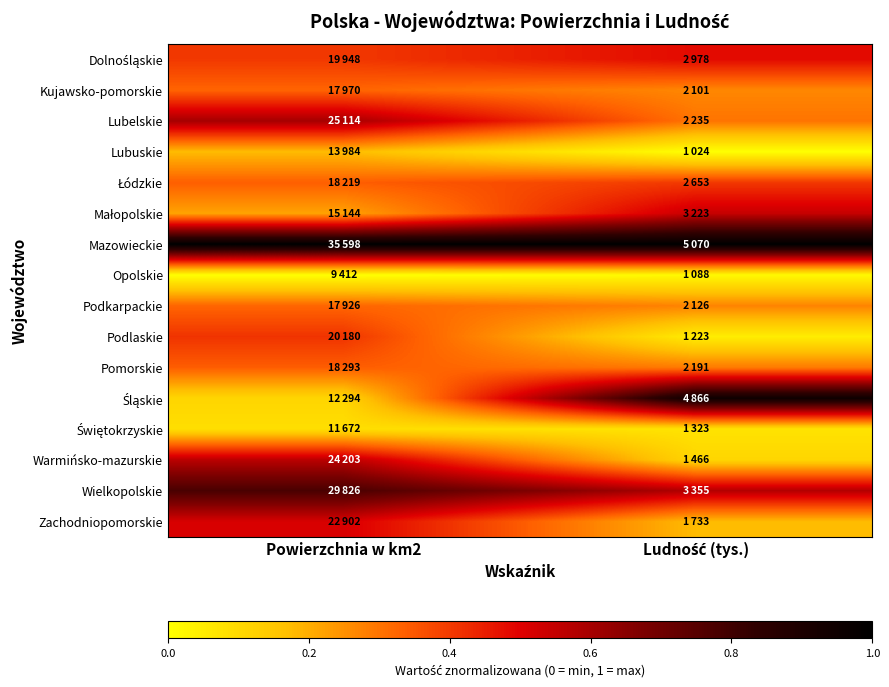

Which label corresponds to the largest value in the chart?

Powierzchnia w km2